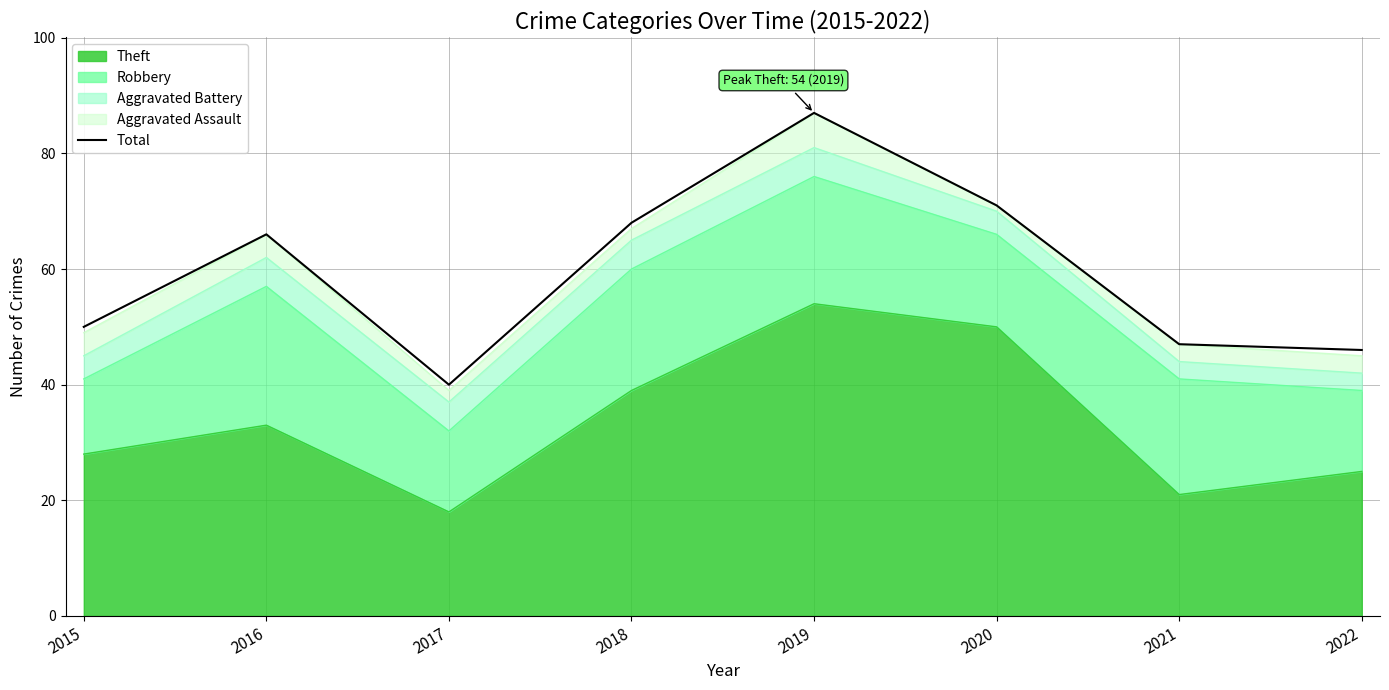

What is the minimum value shown in the chart?

40